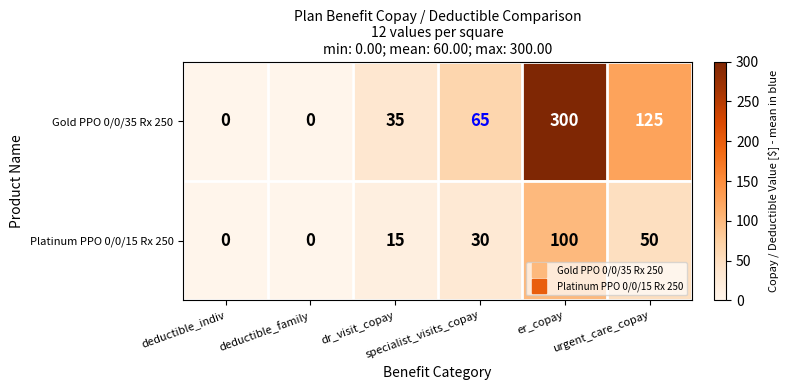

At which category is the sum across all series the highest?

er_copay